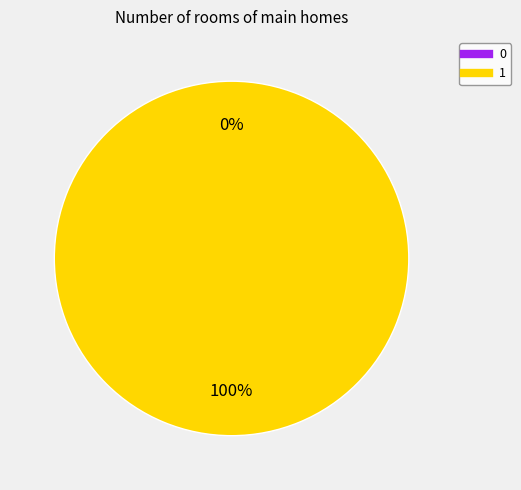

To the nearest percent, what is the difference between the 0 and 1 slice percentages?

100%